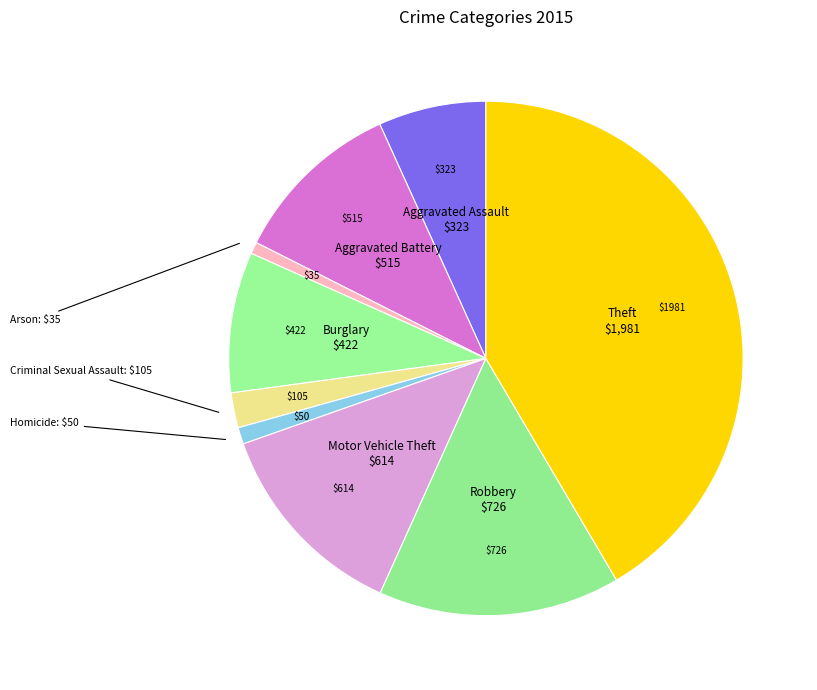

How many segments does this pie chart have?

9